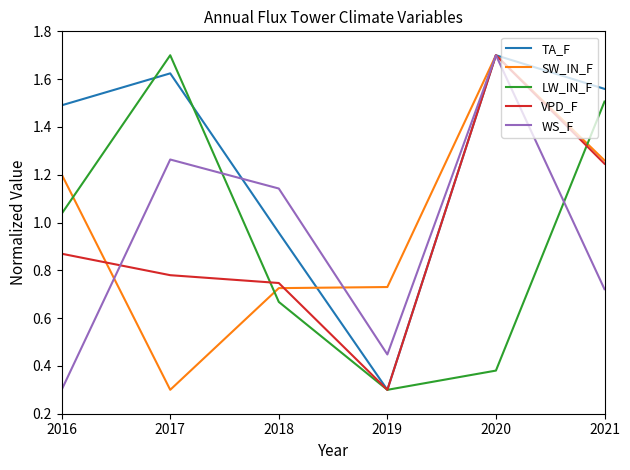

List the labels in order of VPD_F value, largest first.

2020, 2021, 2016, 2017, 2018, 2019